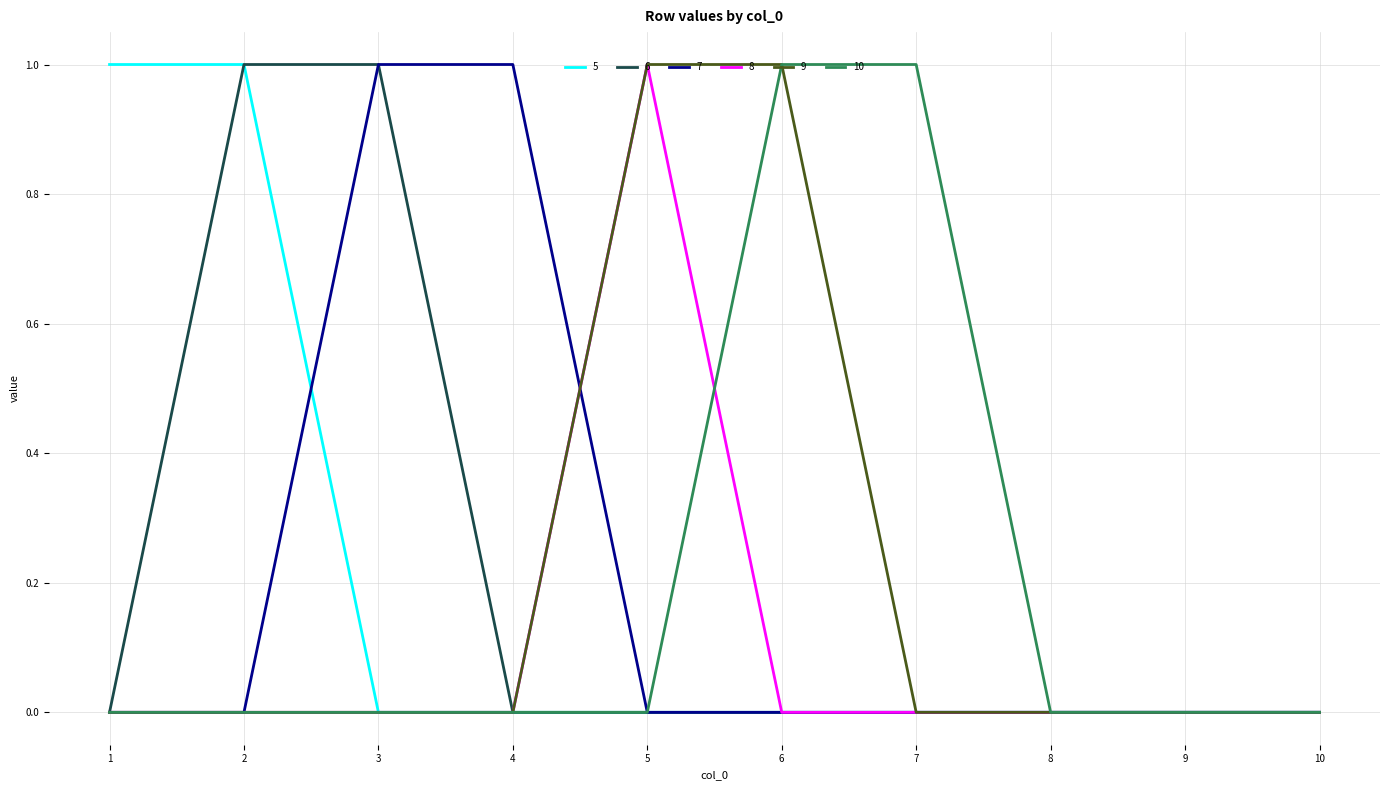

Is it true that 9 equals 0 at 9?

True